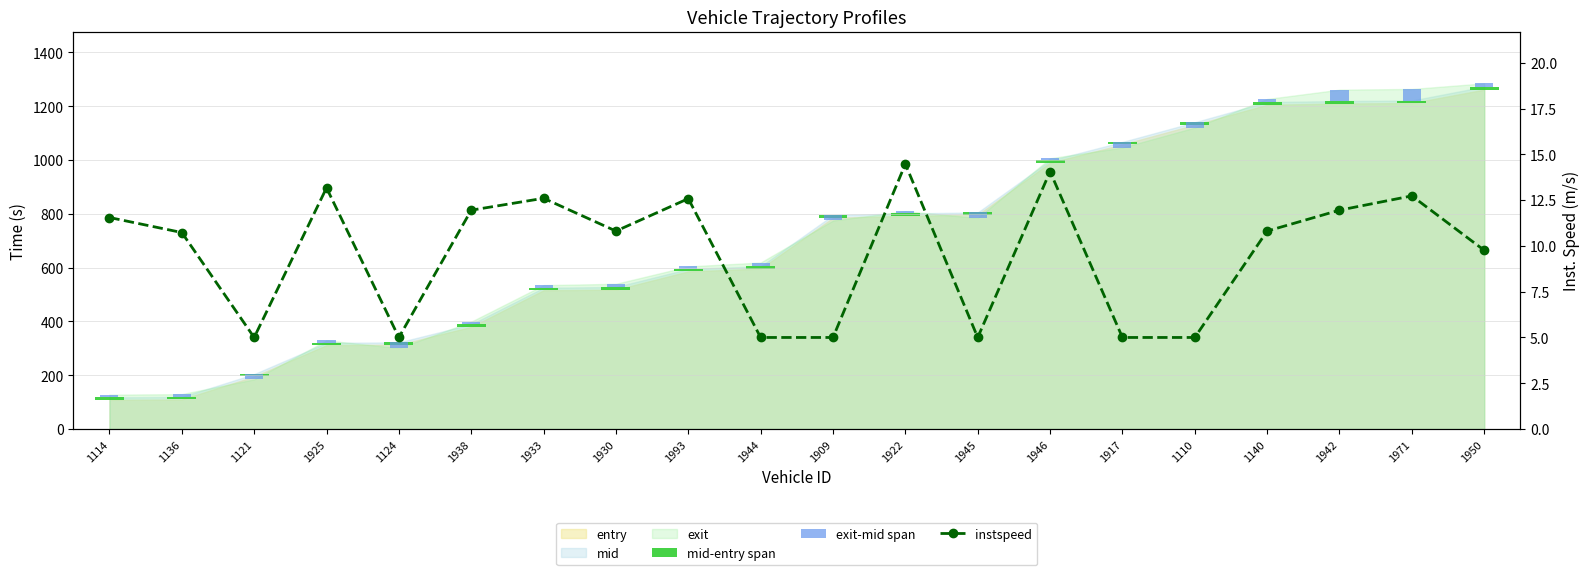

What is the total value across all series at 1930?

32.7